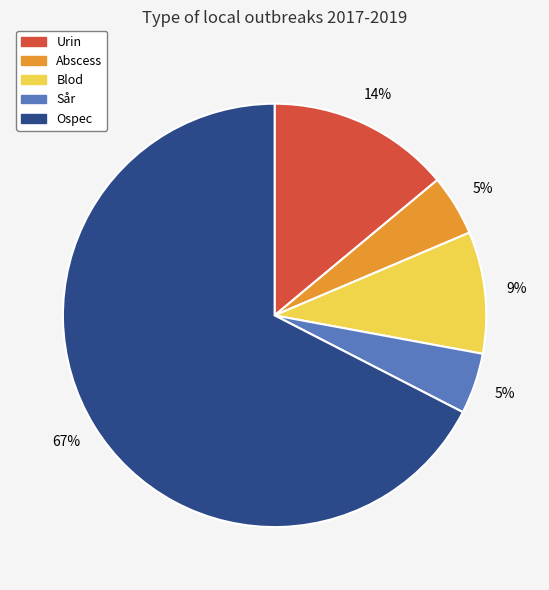

To the nearest percent, what percentage of the pie is Abscess?

5%